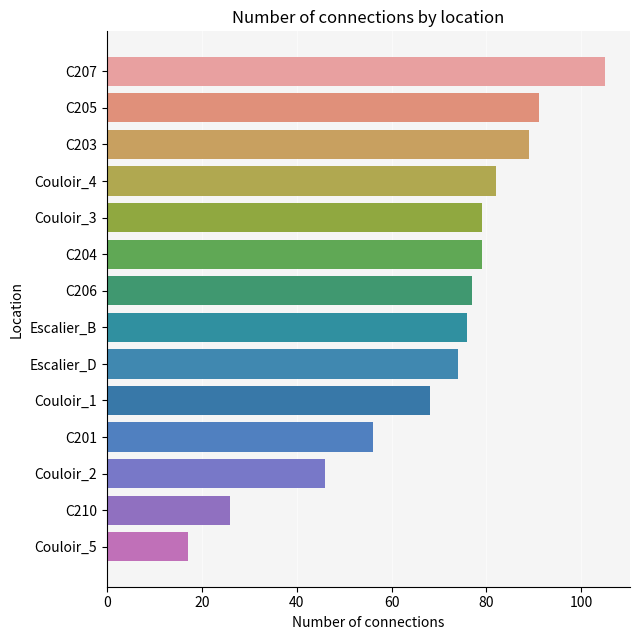

What is the average value?

69